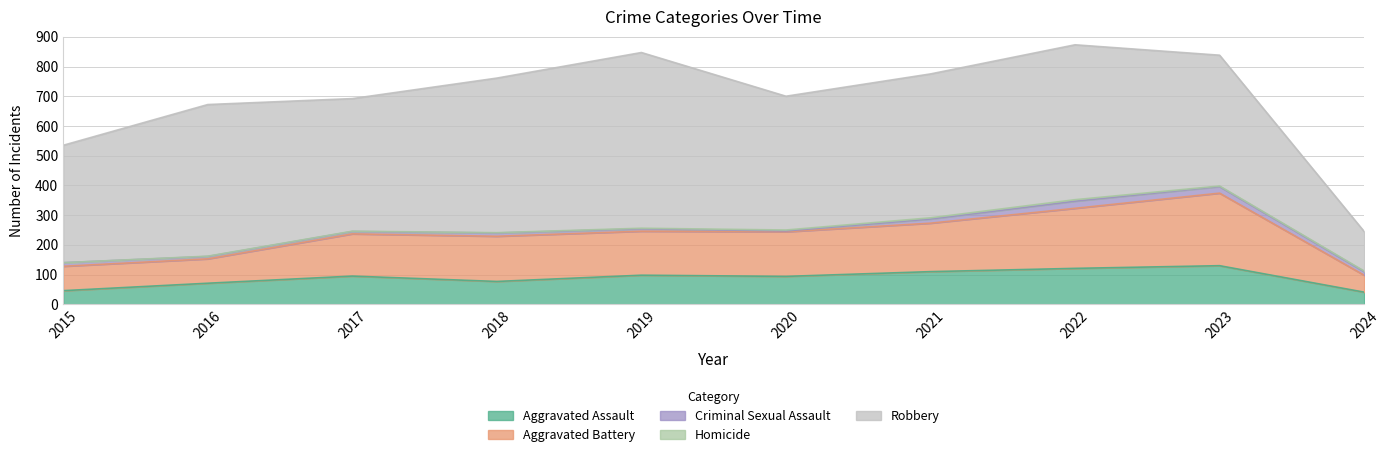

Rank the series at 2023 from lowest to highest value.

Homicide, Criminal Sexual Assault, Aggravated Assault, Aggravated Battery, Robbery